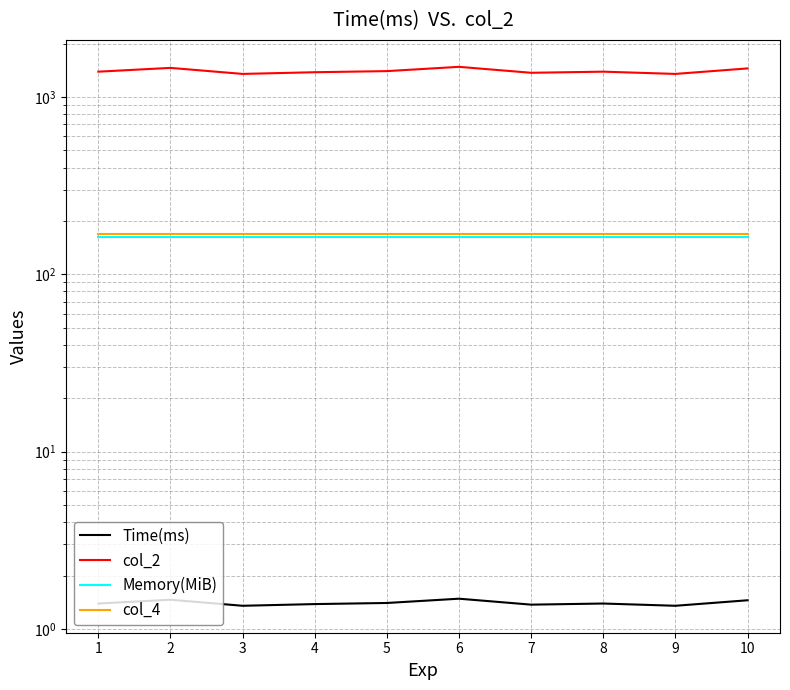

Is it true that col_2 equals 1450.0 at 10?

True